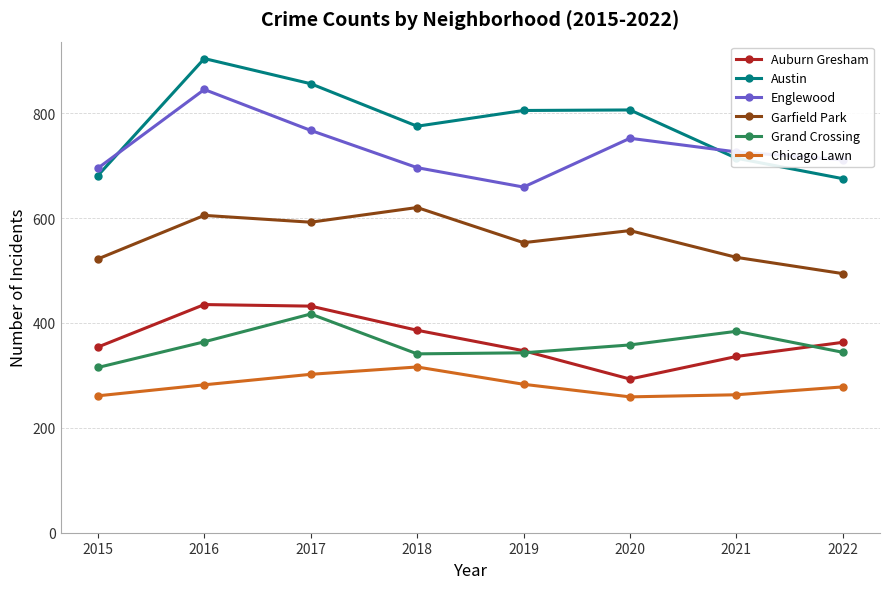

Where is Garfield Park nearest to the value 557?

2019